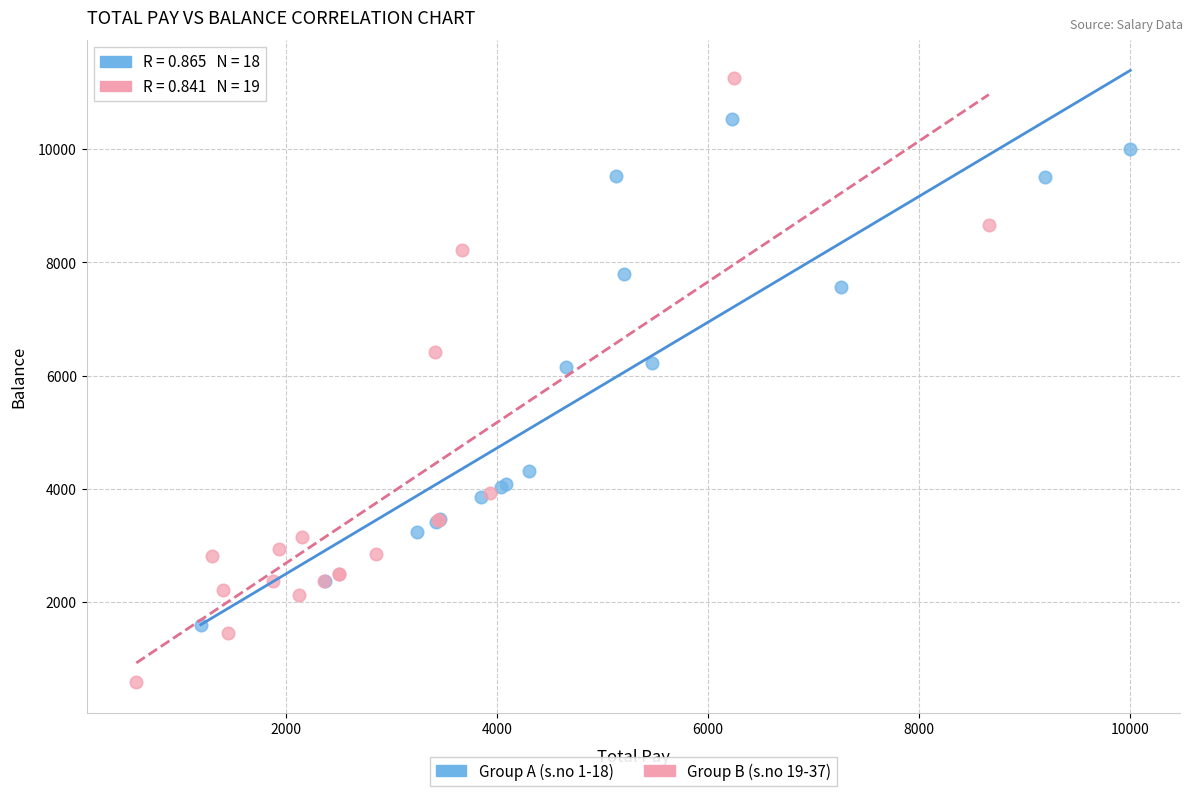

What are all the series names shown in the legend?

Group A (s.no 1-18), Group B (s.no 19-37)